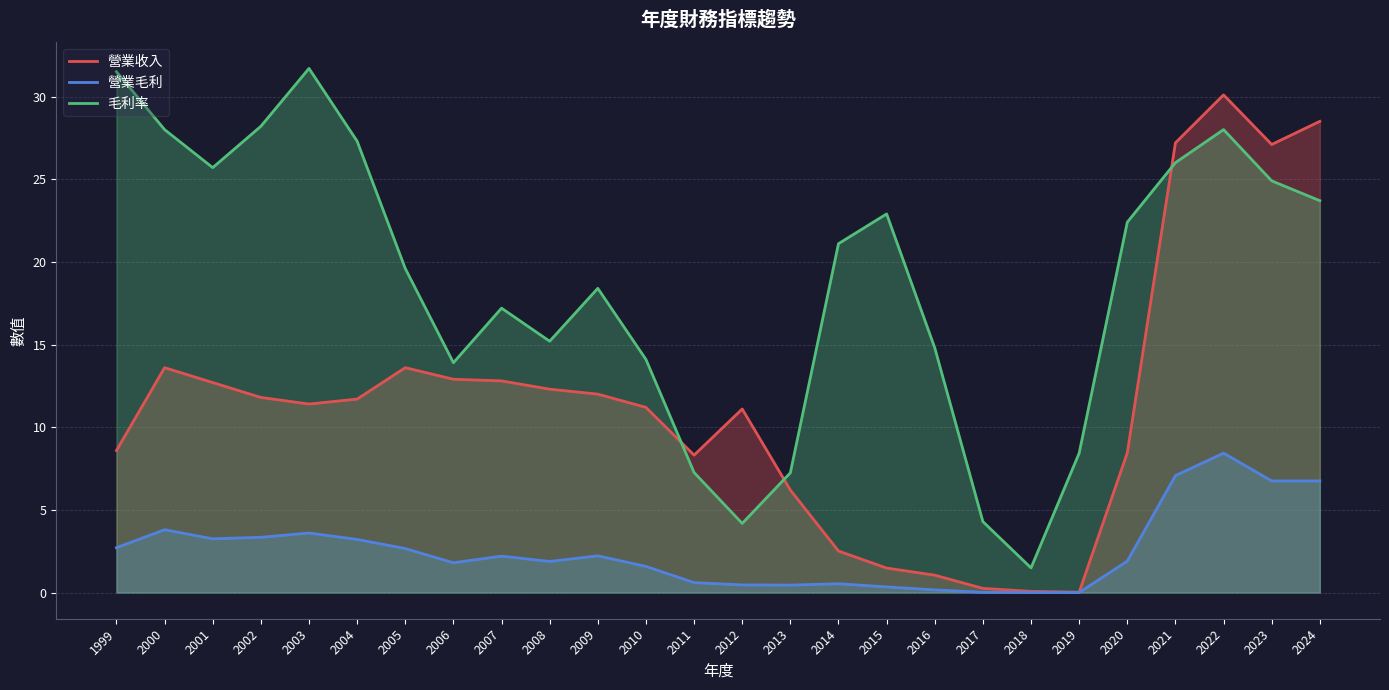

Where do 毛利率 and 營業收入 first cross each other?

2010 and 2011